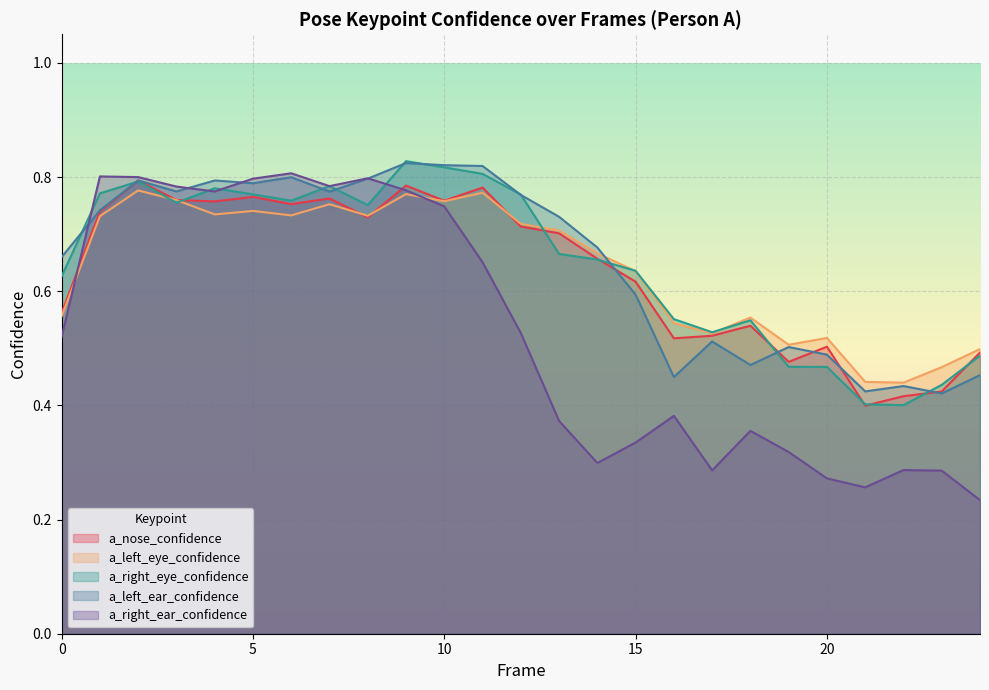

True or false: a_right_eye_confidence and a_left_ear_confidence intersect in this chart.

True